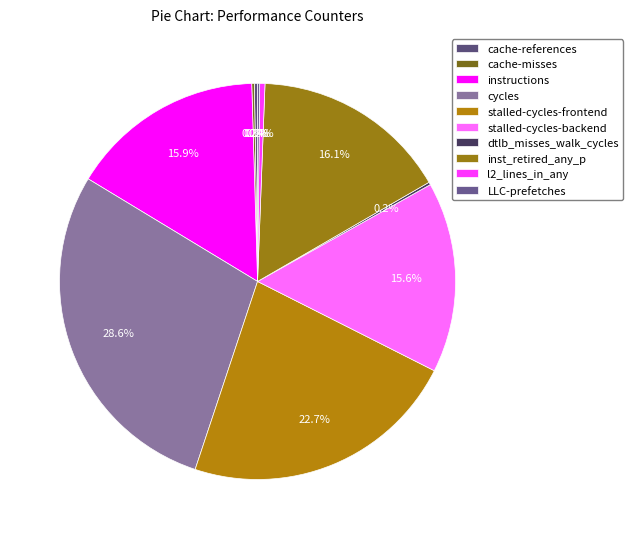

What percentage is the inst_retired_any_p slice, to the nearest percent?

16%